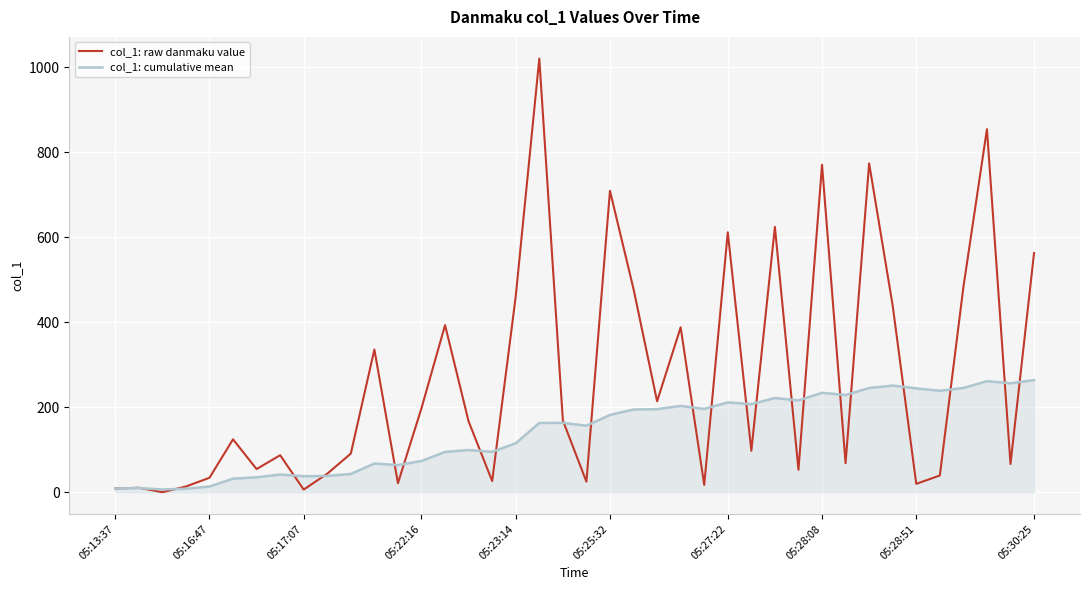

Which series has the largest total across all categories?

col_1: raw danmaku value